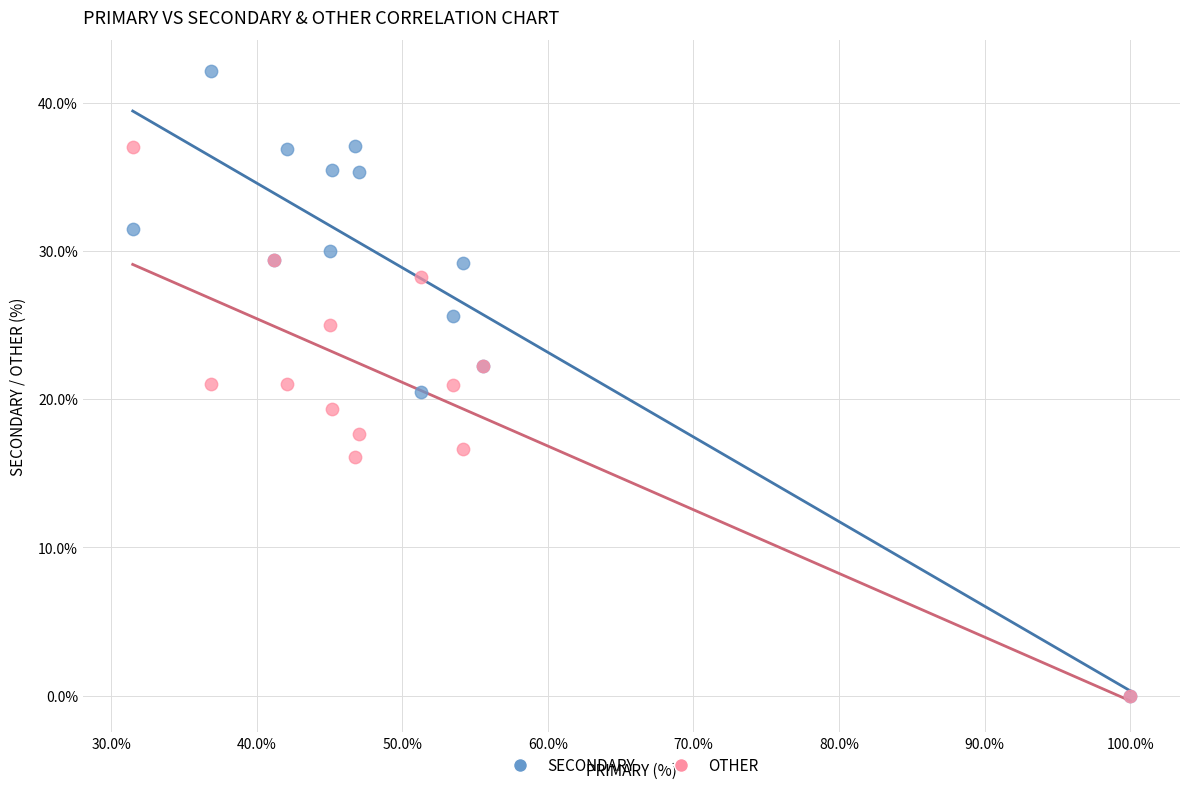

What are all the series names shown in the legend?

SECONDARY, OTHER